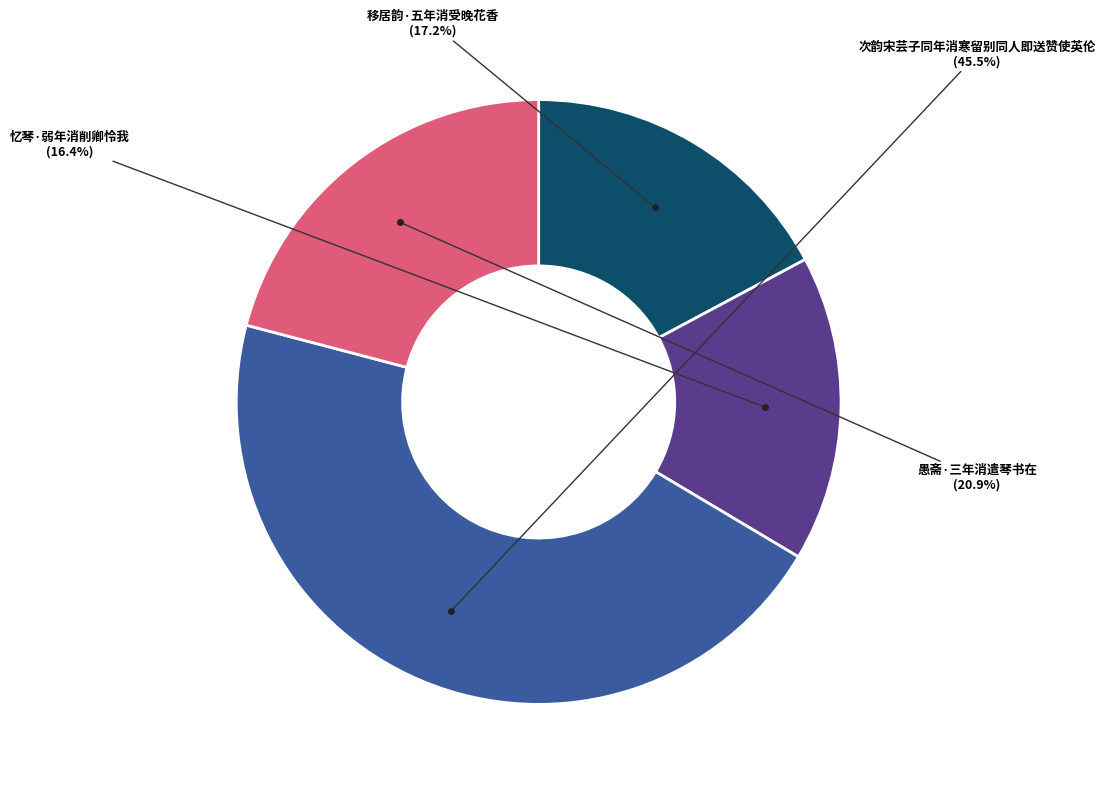

To the nearest percent, what is the difference between the largest and smallest slice percentages?

29%